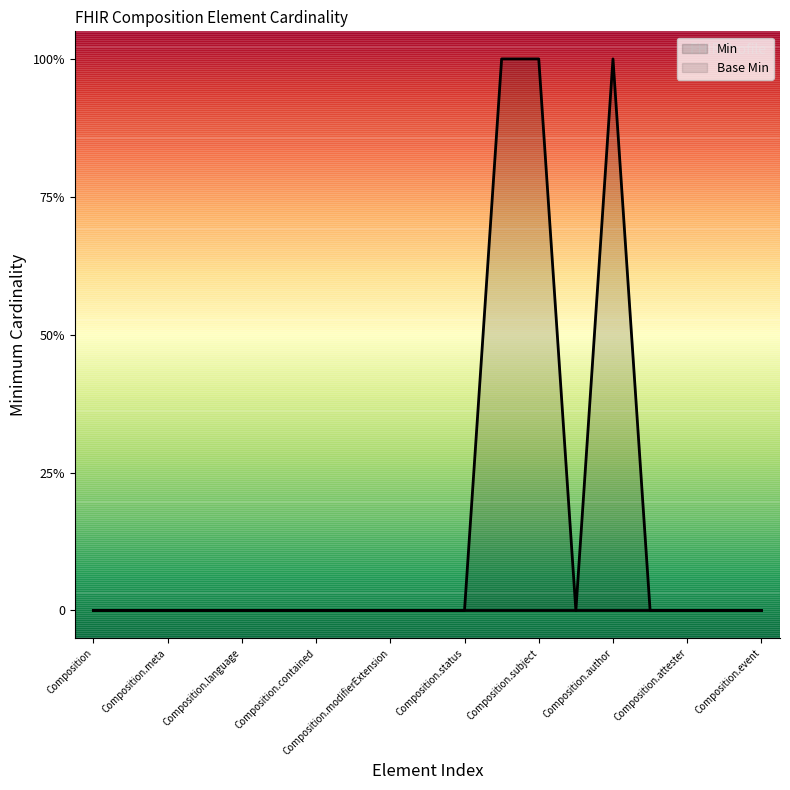

Does the chart have visible grid lines?

No